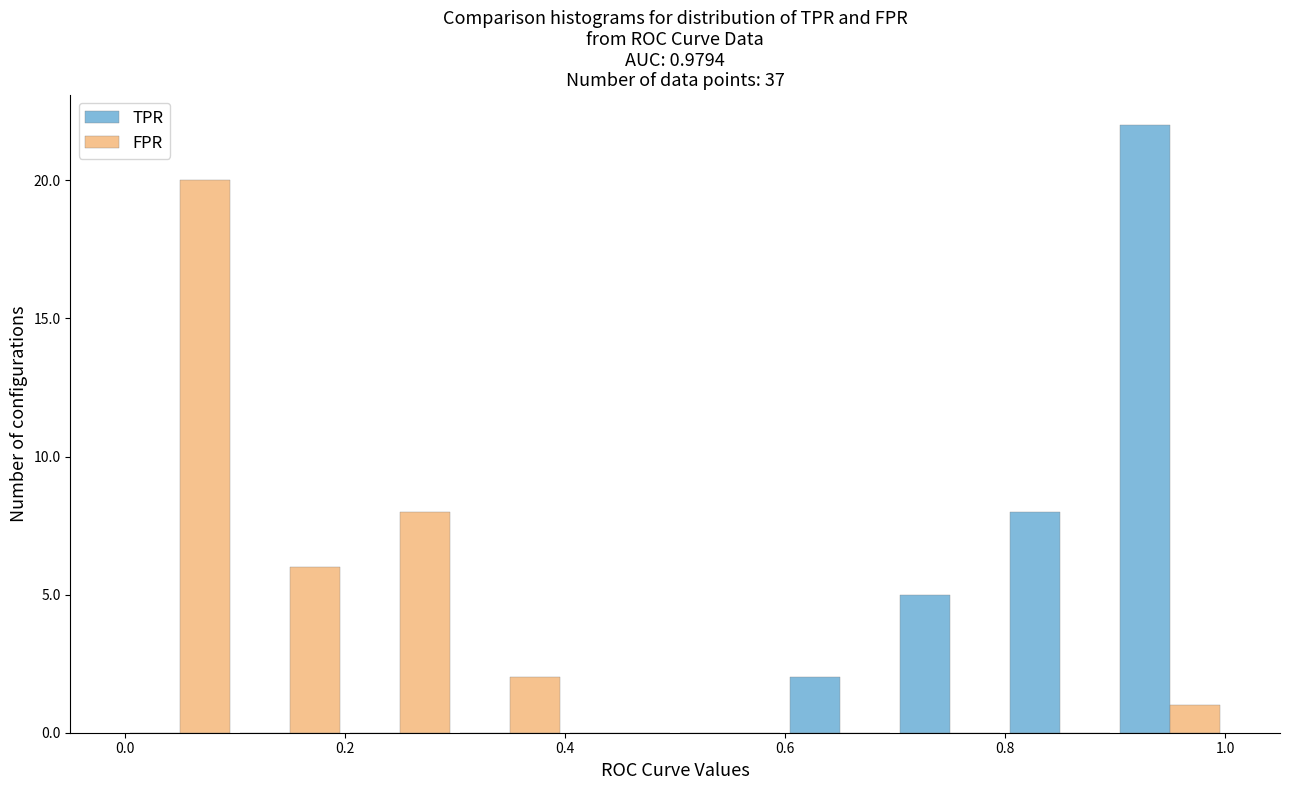

In the TPR series, which range on the x-axis has the tallest bar?

0.9 to 1.0